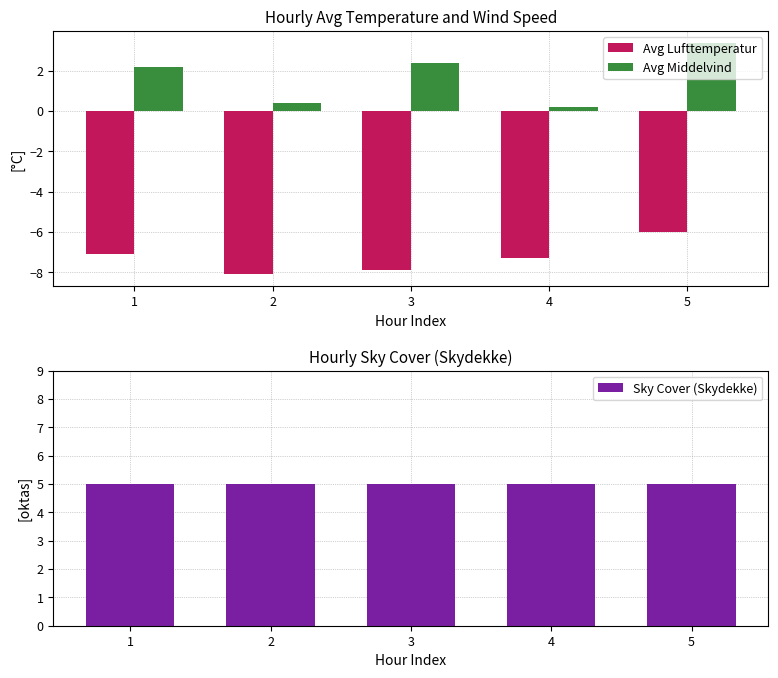

The Avg Middelvind series shows 2.2 at 1. True or false?

True